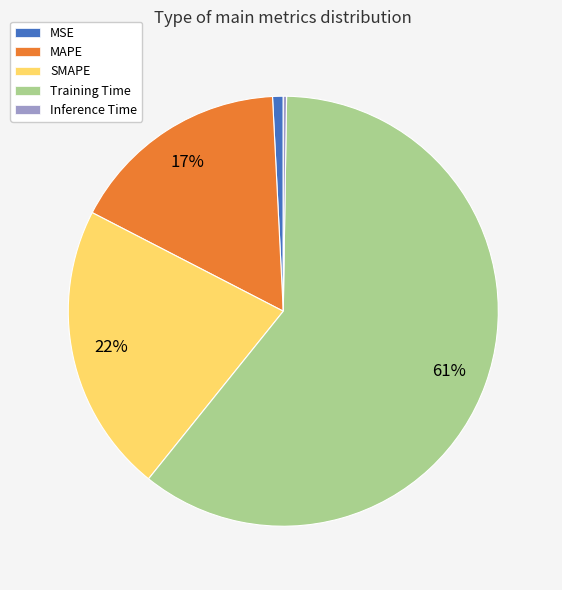

To the nearest percent, what portion does MSE represent?

1%